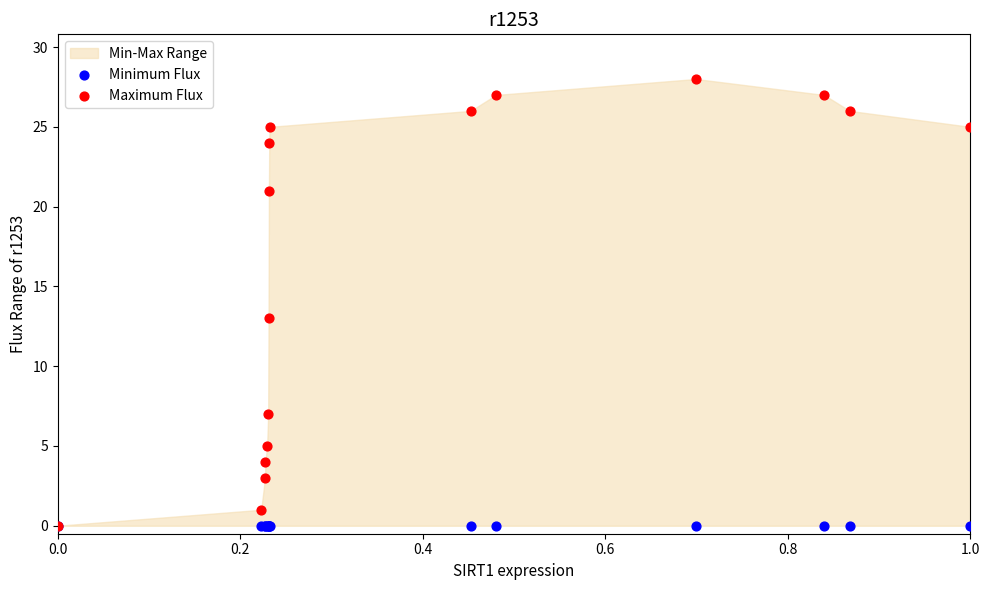

Across all series, what Y value is closest to 14?

13